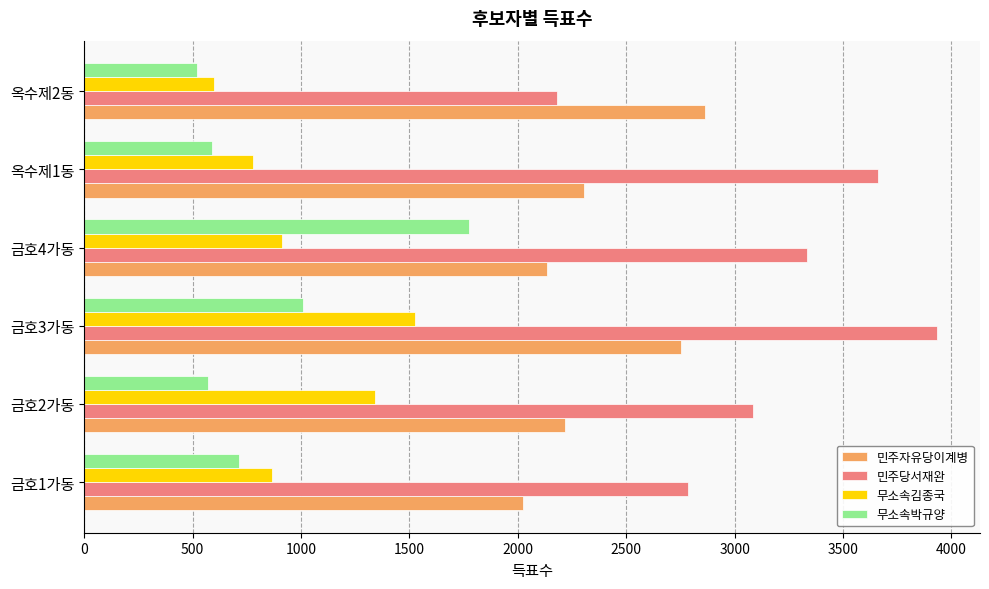

Which series has the largest range (max minus min)?

민주당서재완